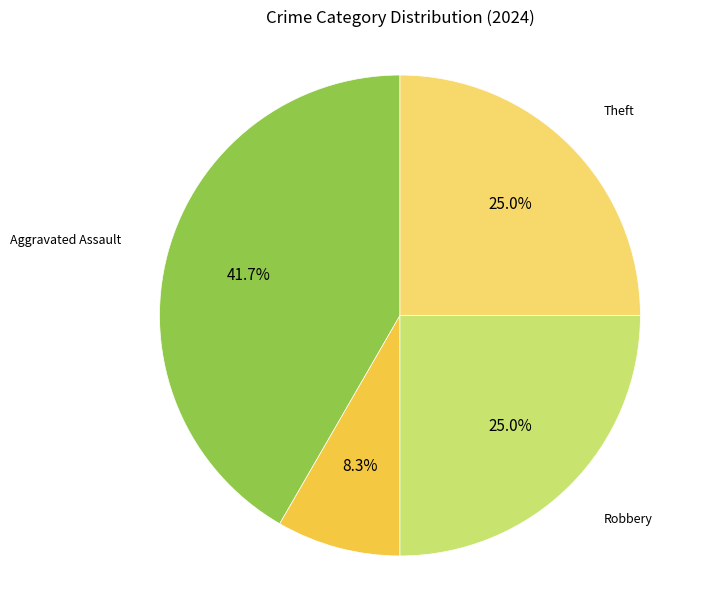

Does any single category account for the majority?

No